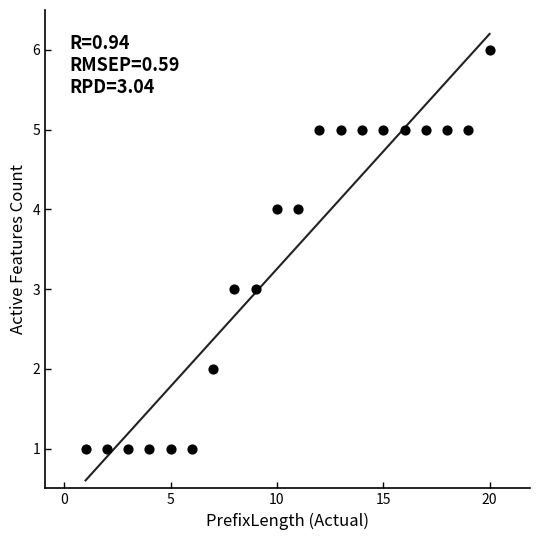

What is the range of Y values (max minus min)?

5